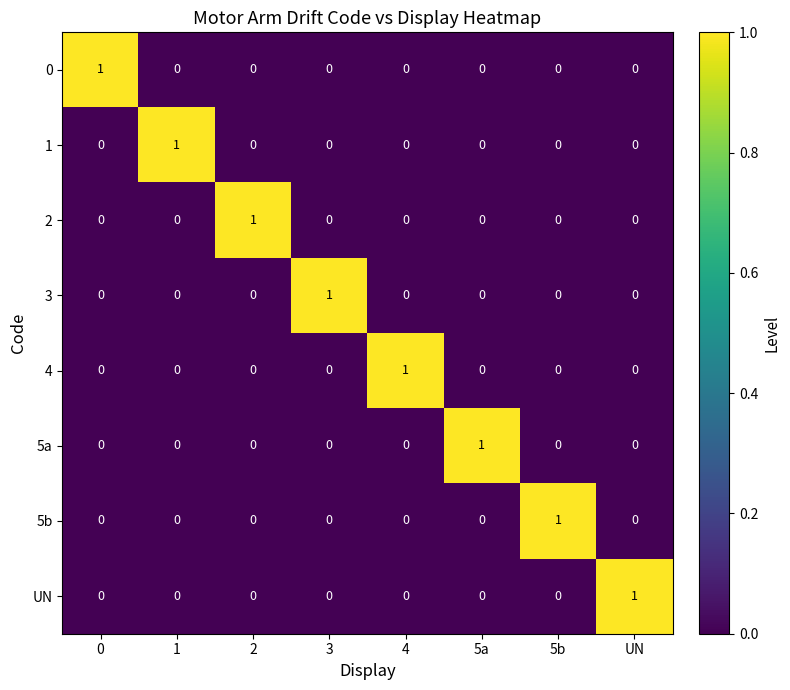

Count the UN values in the range 0 to 1.

8